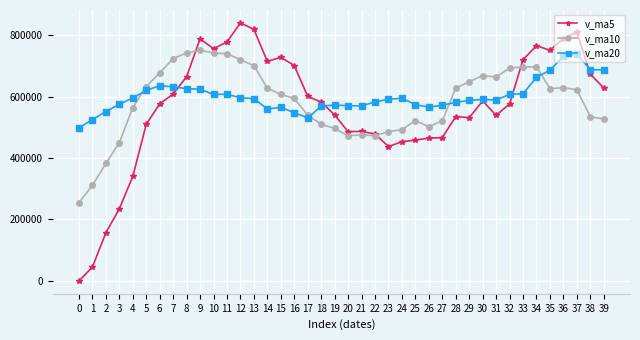

How many categories are shown in the chart?

40